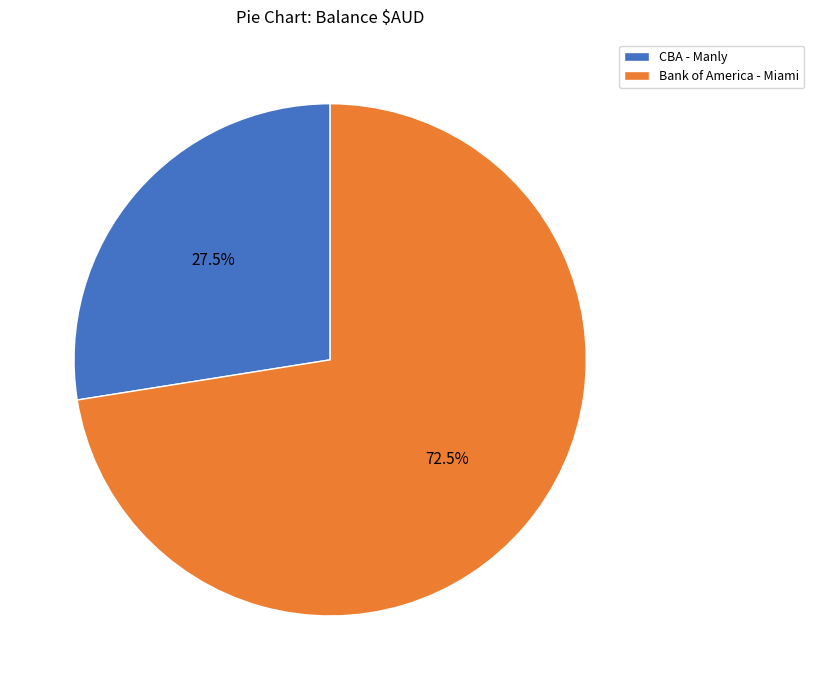

Which category has the smallest portion of the pie?

CBA - Manly